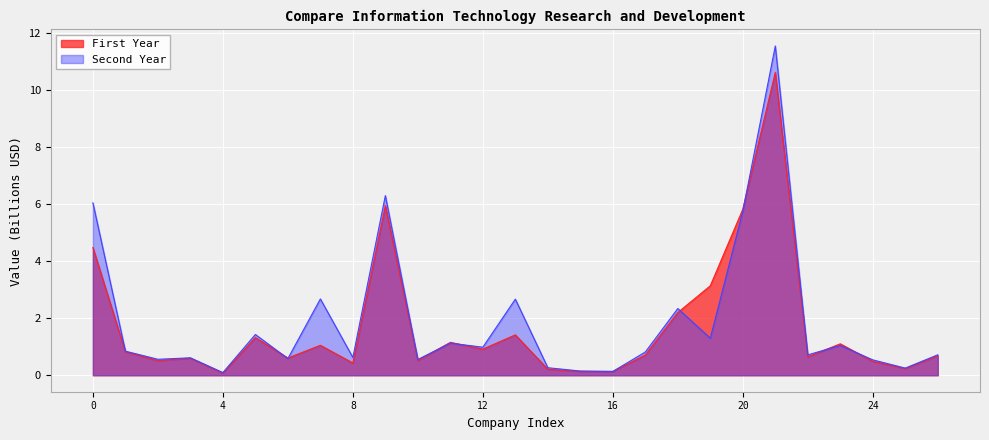

Is it true that Second Year equals 0.5 at 24?

True